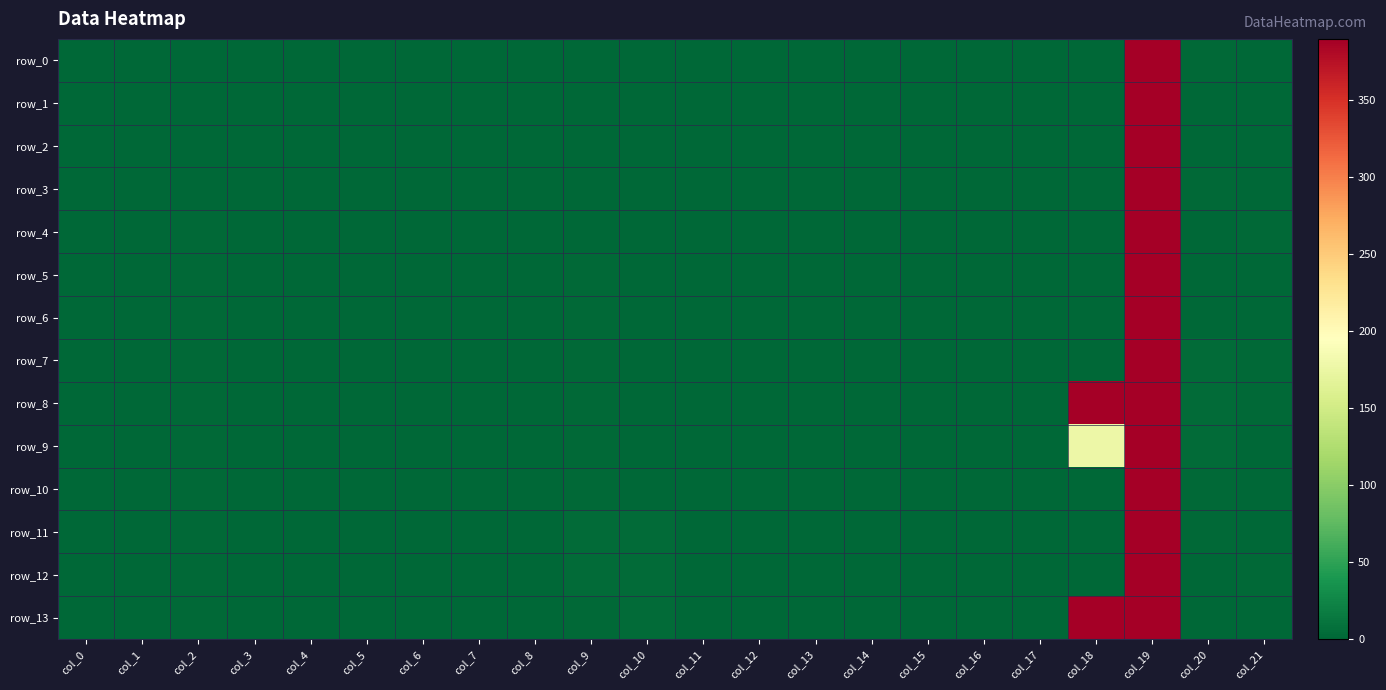

What is the sum of the row_0 values at col_17 and col_2?

0.2